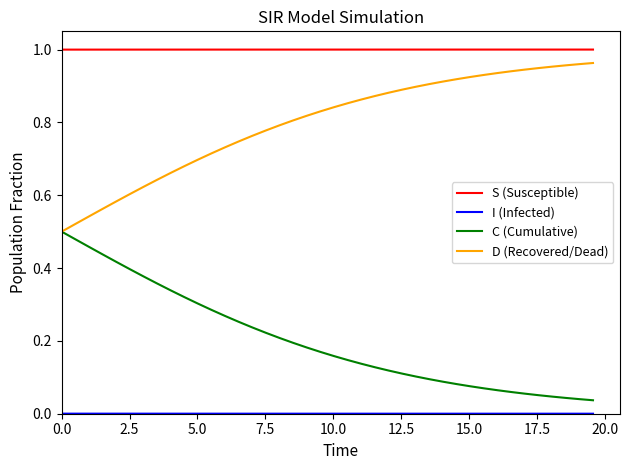

True or false: S (Susceptible) and D (Recovered/Dead) intersect in this chart.

False